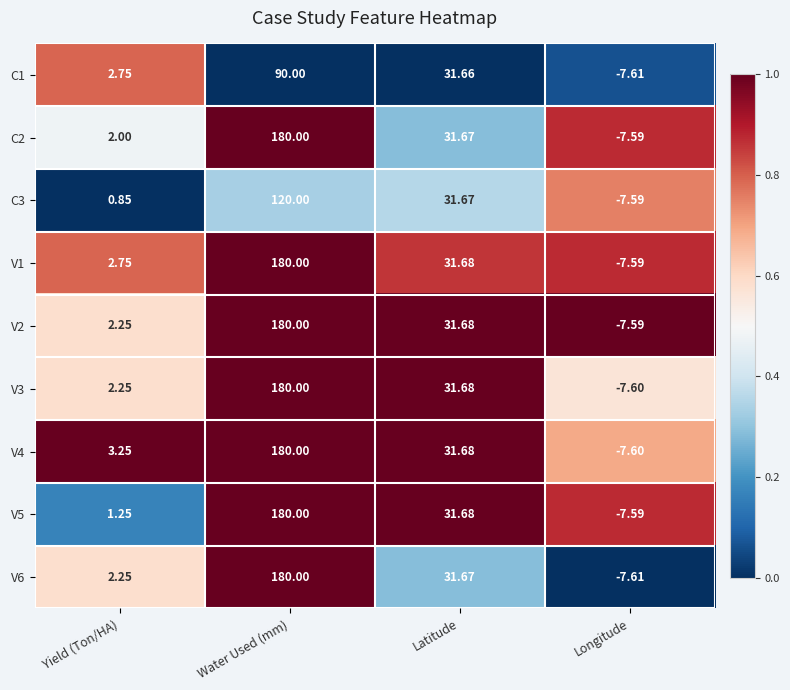

At which label is V5 closest to 86?

Latitude